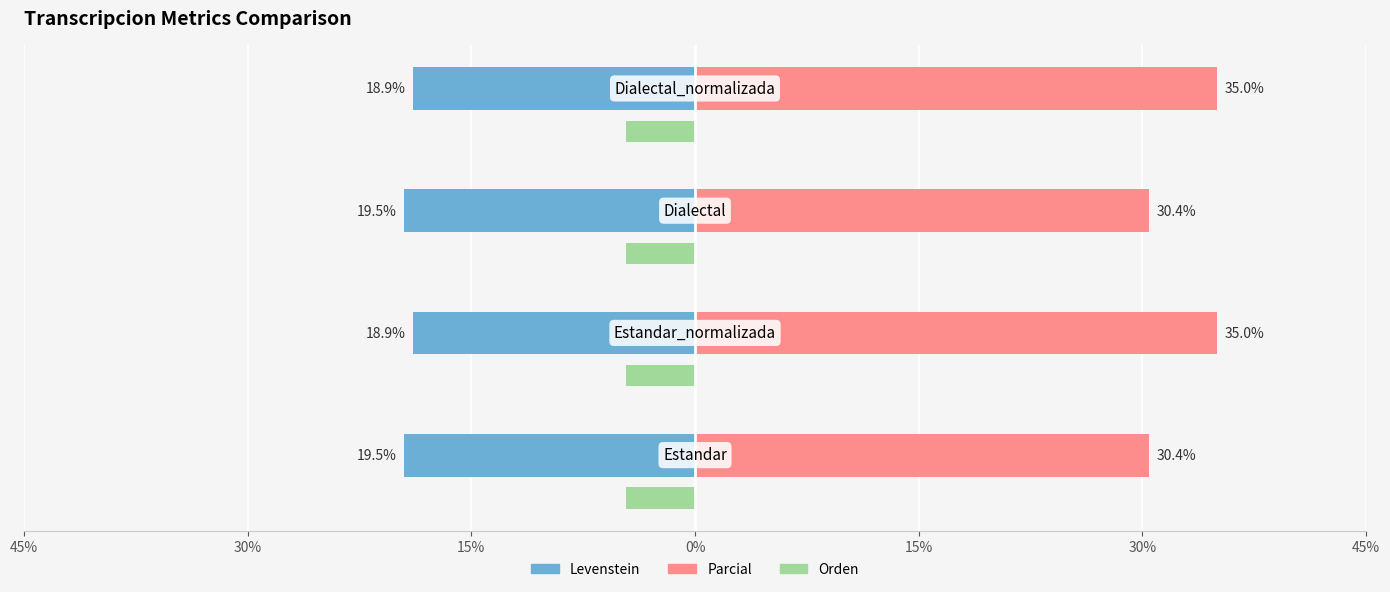

Which series has the largest total across all categories?

Parcial